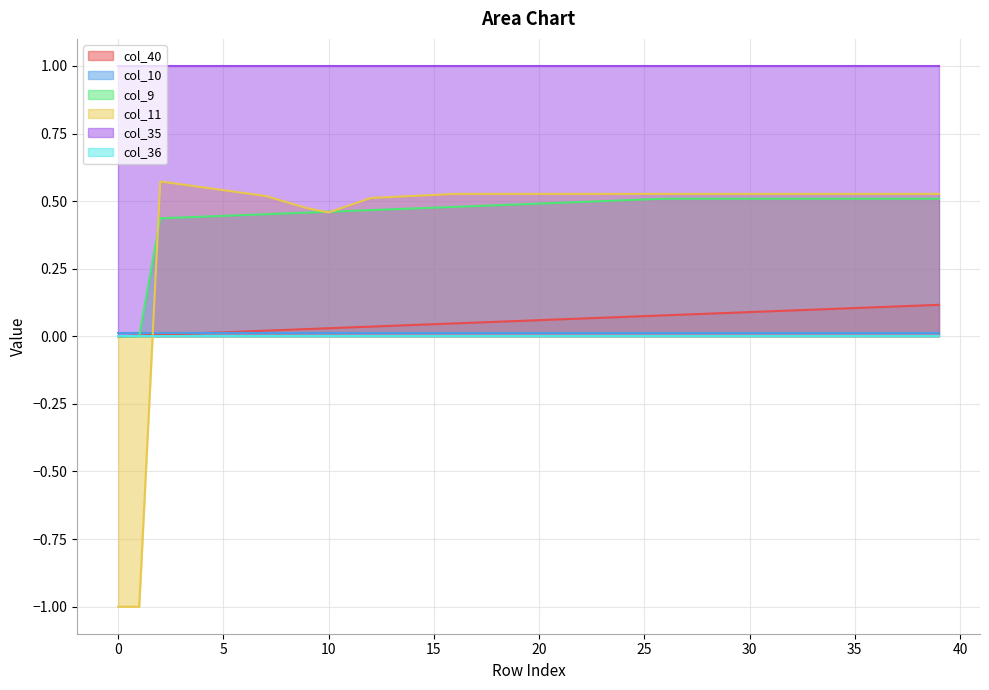

How many times do col_40 and col_9 cross each other?

1